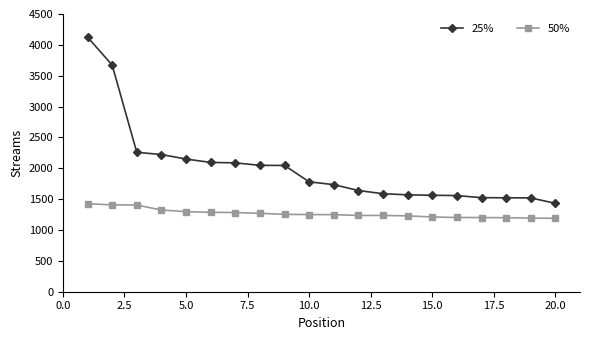

What is the value of the 50% point at the 16th from the left?

1203